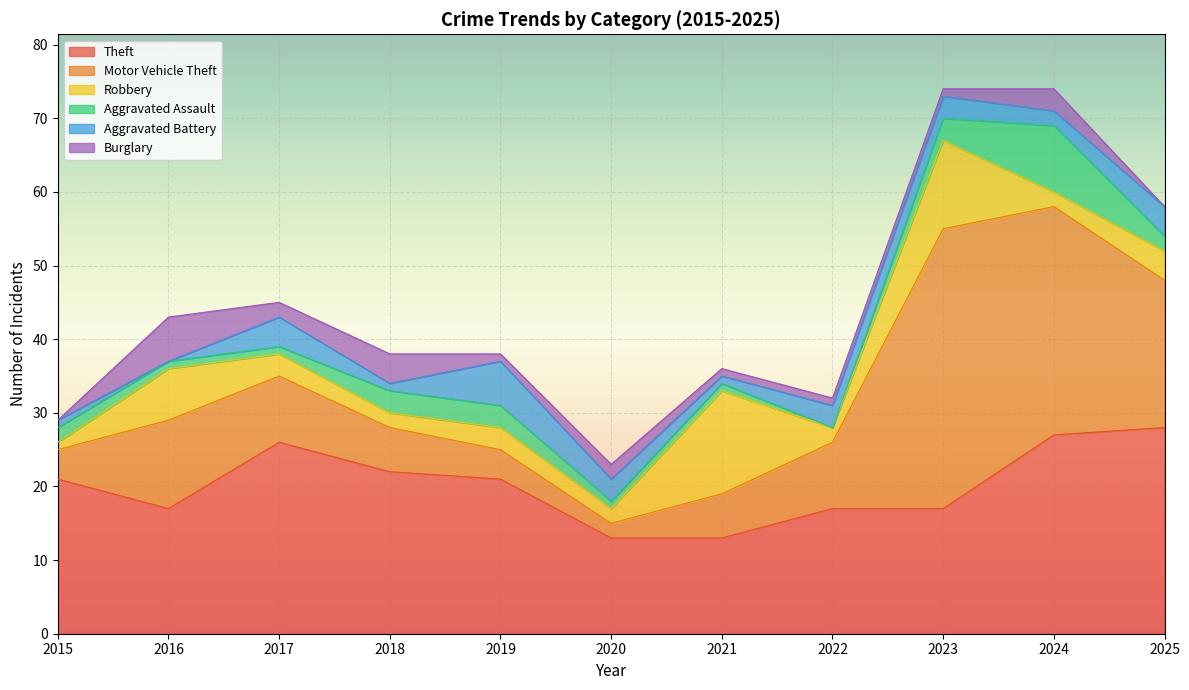

Which series ends up on top after the final intersection of Burglary and Aggravated Battery?

Aggravated Battery